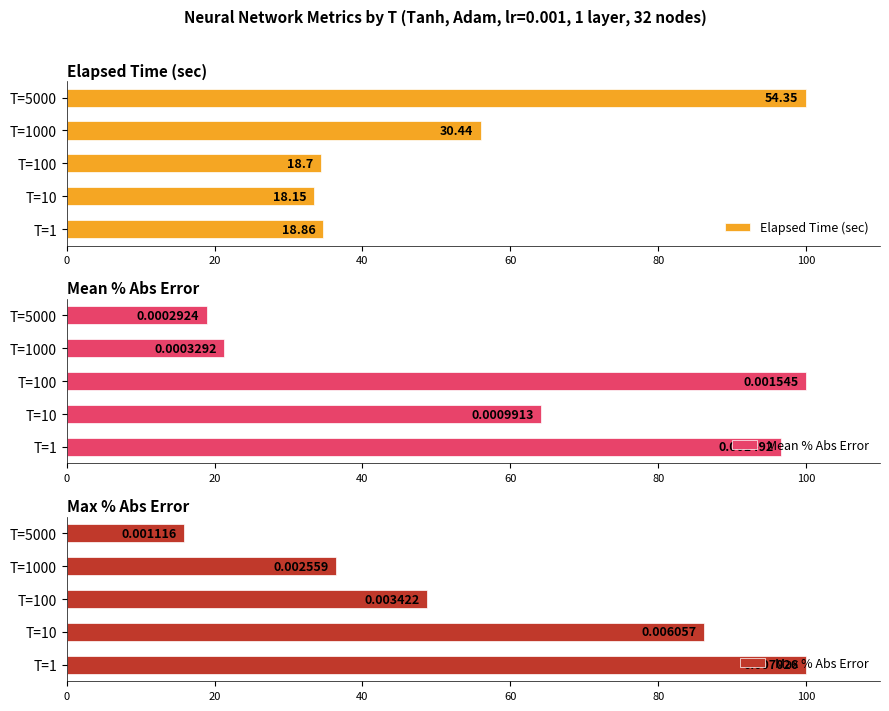

True or false: Mean % Abs Error has a value of 35.7 at T=1.

False